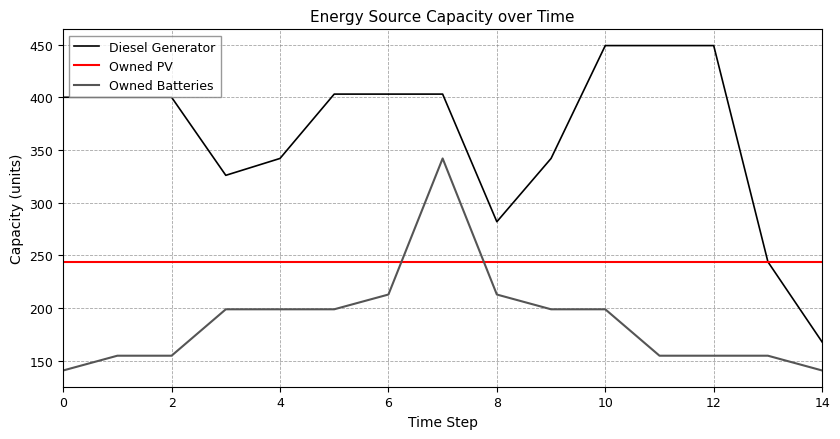

Reading right to left, transcribe all the data shown in this chart.

Diesel Generator: 168	244	449	449	449	342	282	403	403	403	342	326	400	400	400
Owned PV: 244	244	244	244	244	244	244	244	244	244	244	244	244	244	244
Owned Batteries: 141	155	155	155	199	199	213	342	213	199	199	199	155	155	141